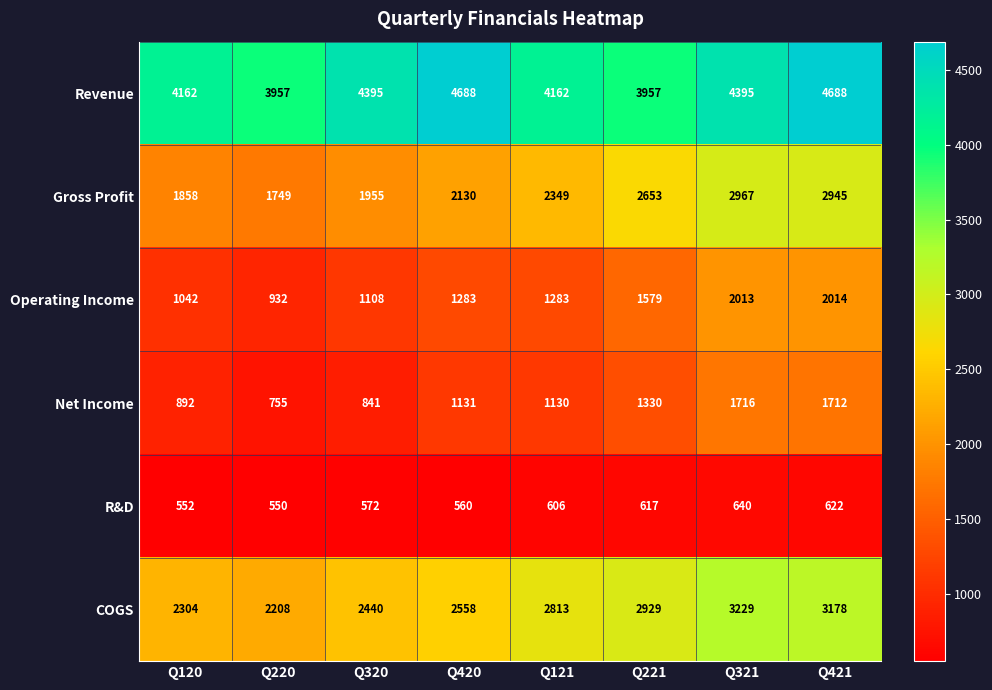

Which series has the largest range (max minus min)?

Gross Profit